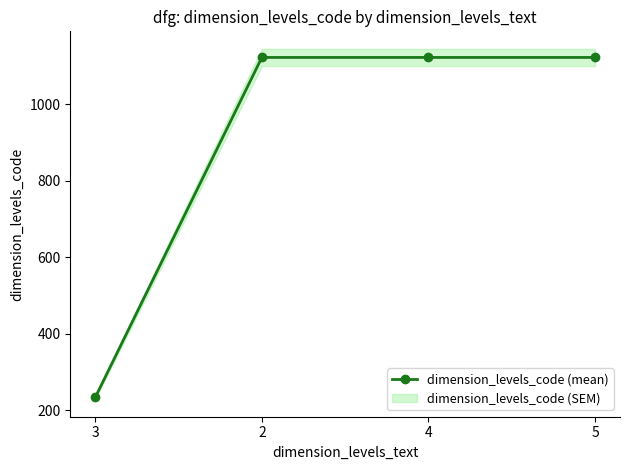

Between 3 and 5, which is larger?

5